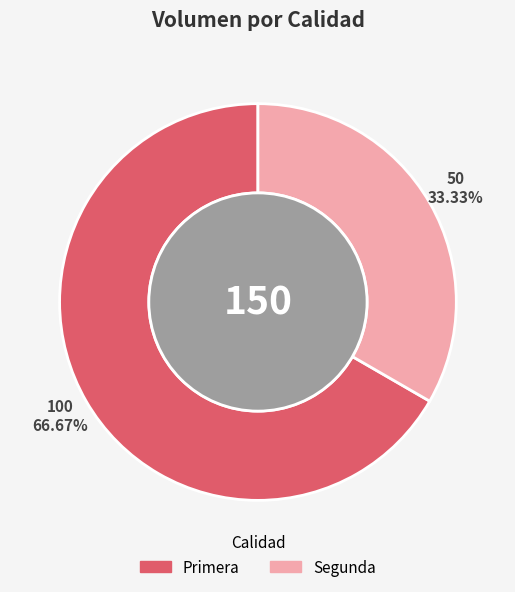

To the nearest percent, what percentage of the pie is Segunda?

33%